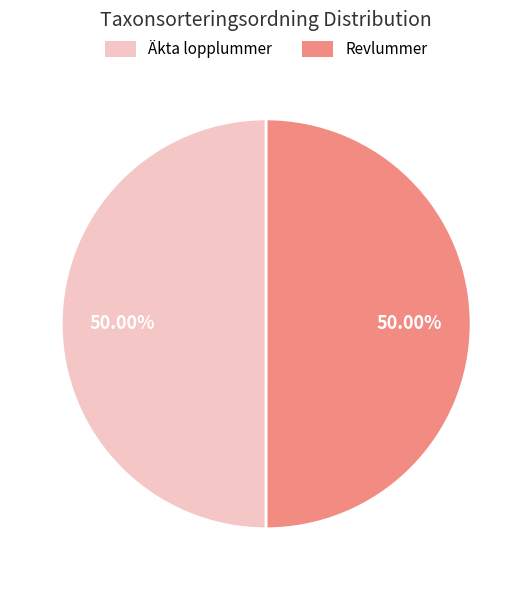

What percentage is the Revlummer slice, to the nearest percent?

50%